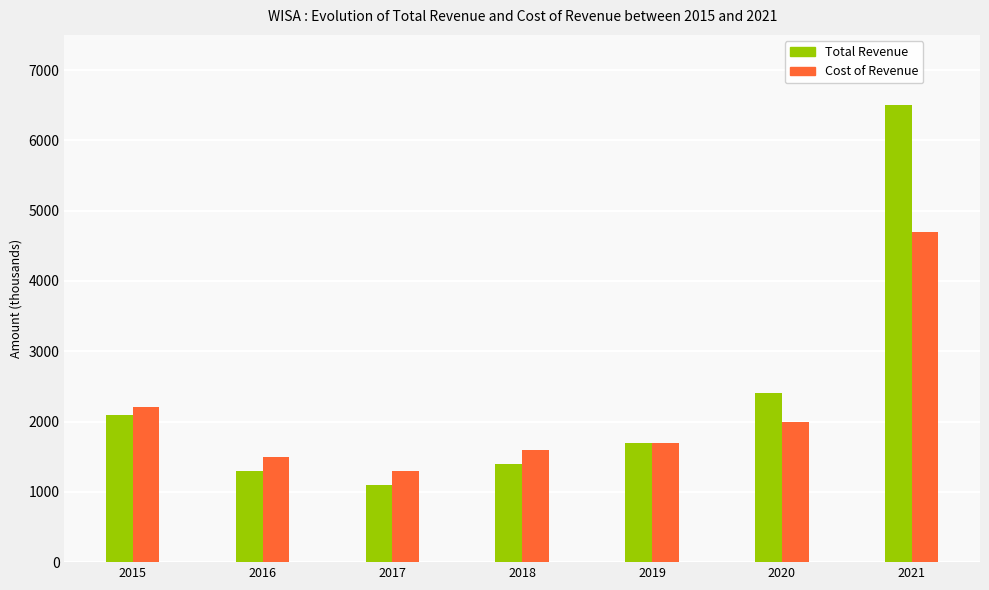

The Total Revenue series shows 1100 at 2017. True or false?

True